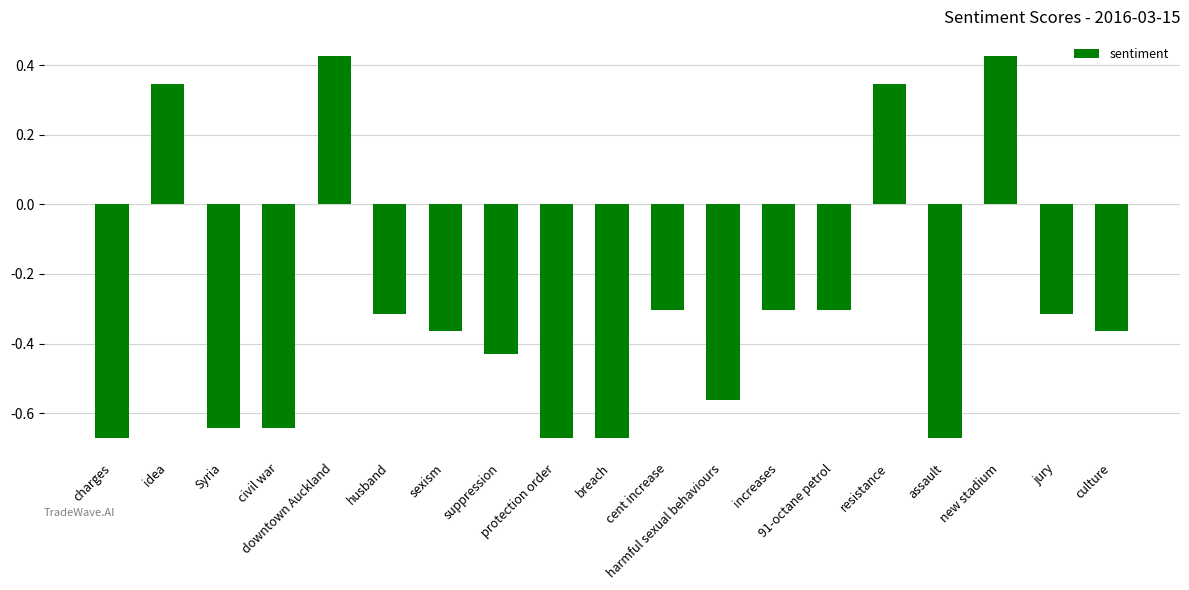

How many bars are there in total?

19